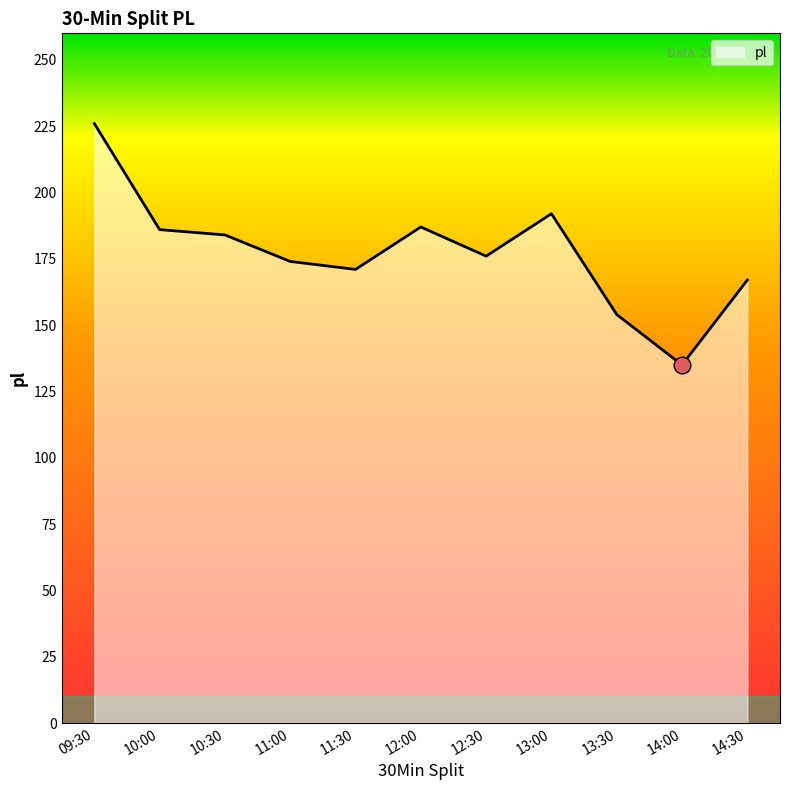

What is the difference between the second highest and minimum values?

57